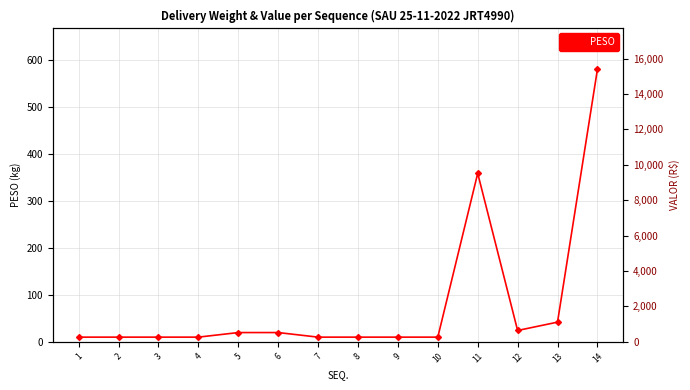

True or false: PESO and VALOR cross at least once.

False